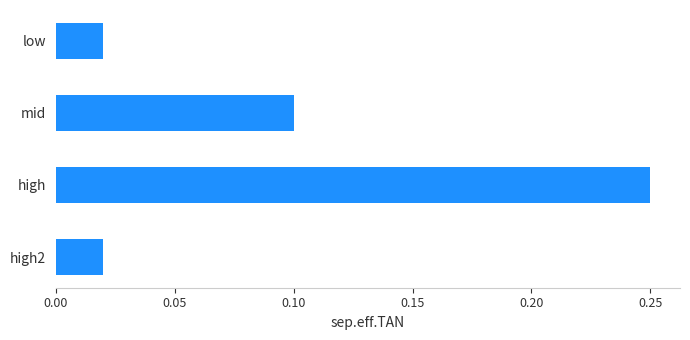

What is the sum of all values?

0.4